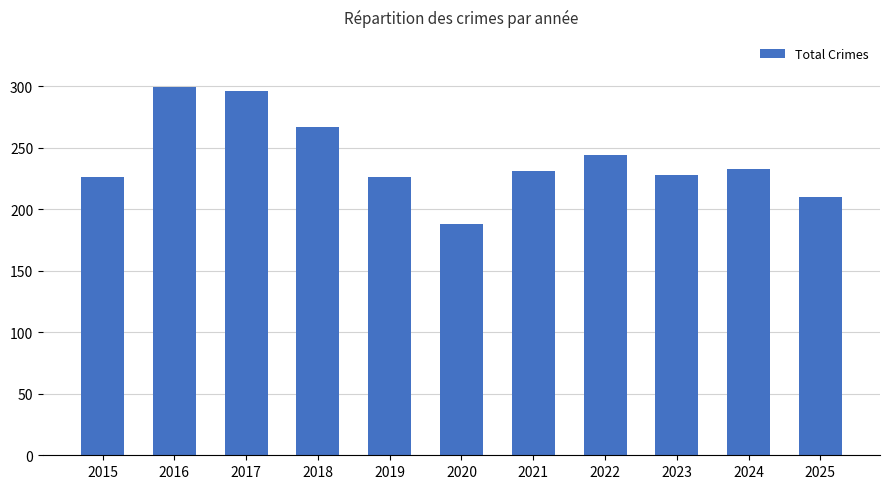

Reading left to right, extract all data points from this chart.

2015=226	2016=299	2017=296	2018=267	2019=226	2020=188	2021=231	2022=244	2023=228	2024=233	2025=210